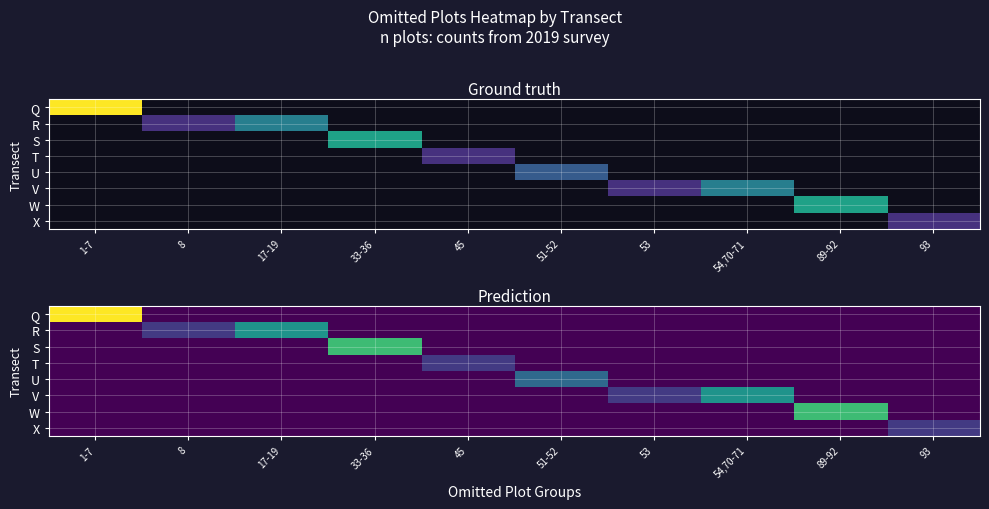

At which category is the sum across all series the highest?

1-7